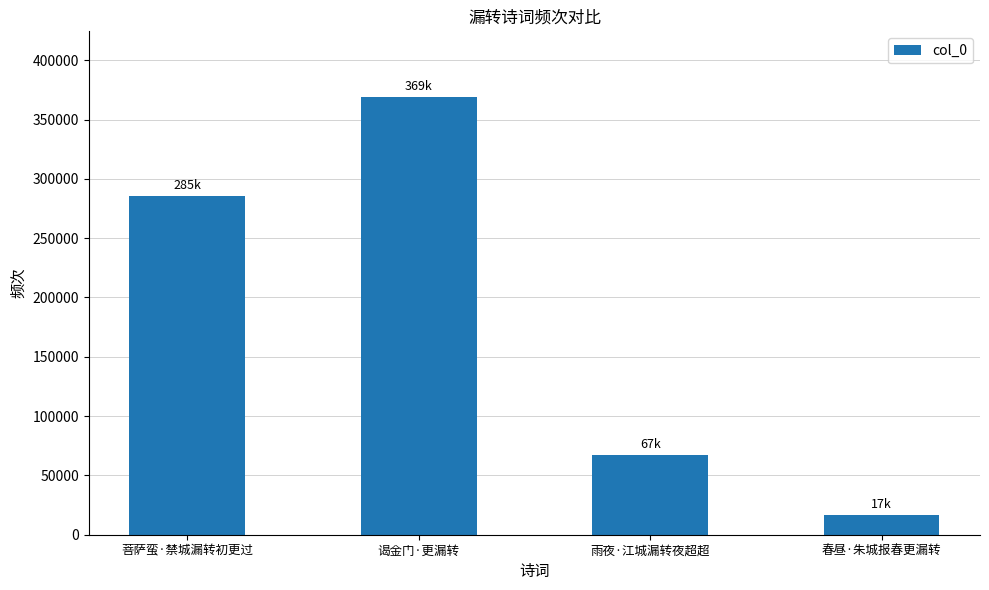

List the labels in order of value, smallest first.

春昼·朱城报春更漏转, 雨夜·江城漏转夜超超, 菩萨蛮·禁城漏转初更过, 谒金门·更漏转